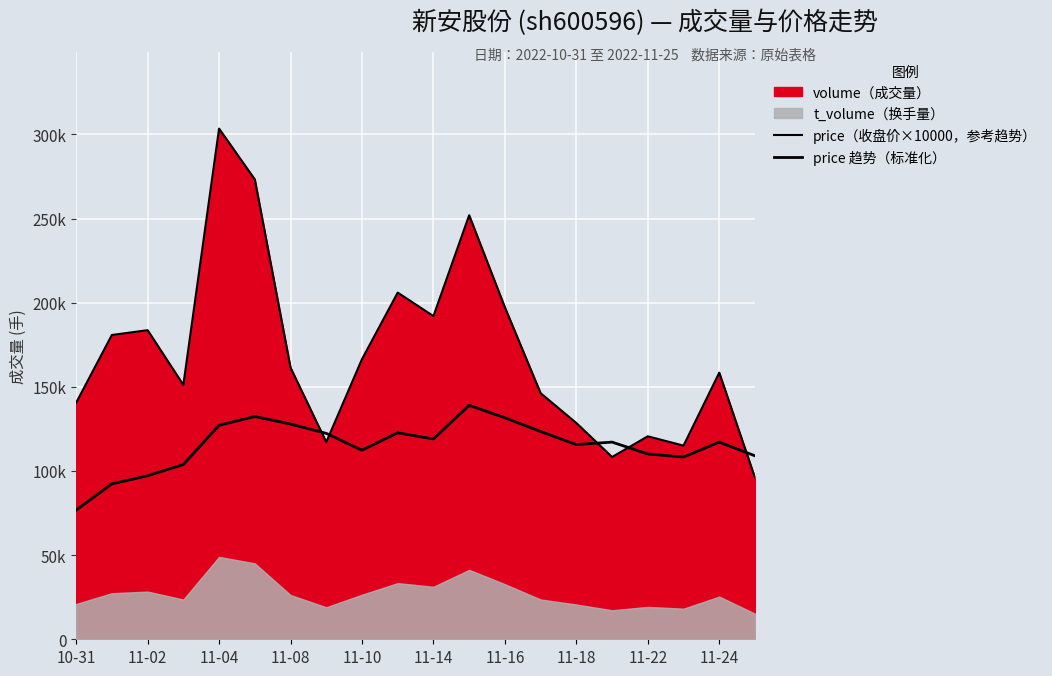

What is the average value of the price（收盘价×10000，参考趋势） series?

169908.4